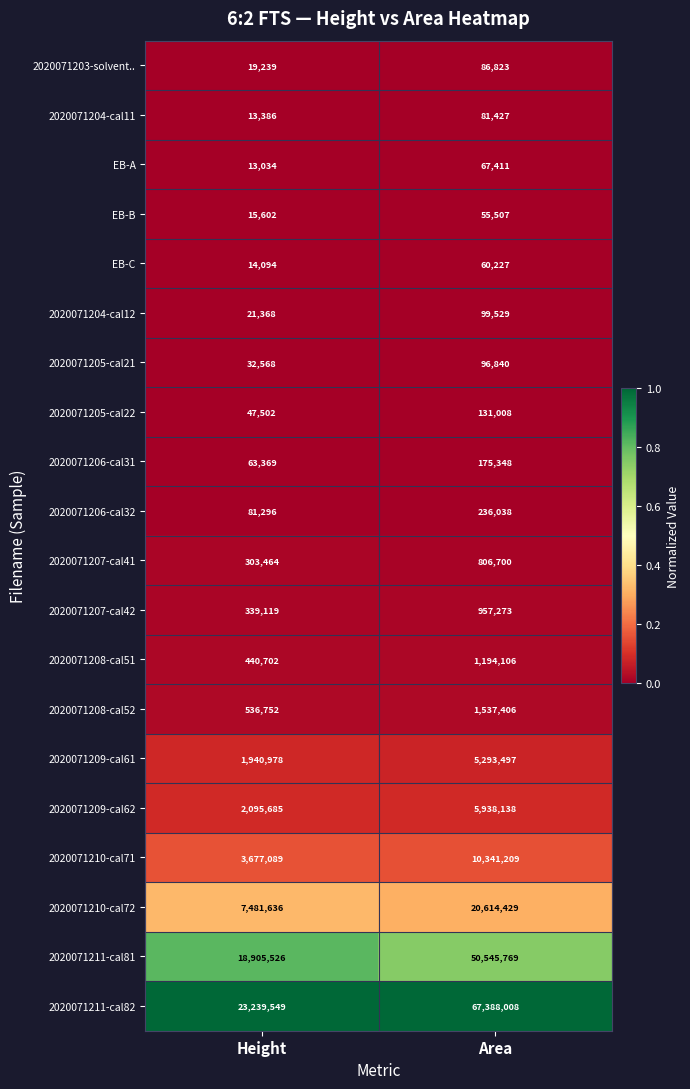

True or false: 2020071205-cal22 has a value of 211461 at Area.

False